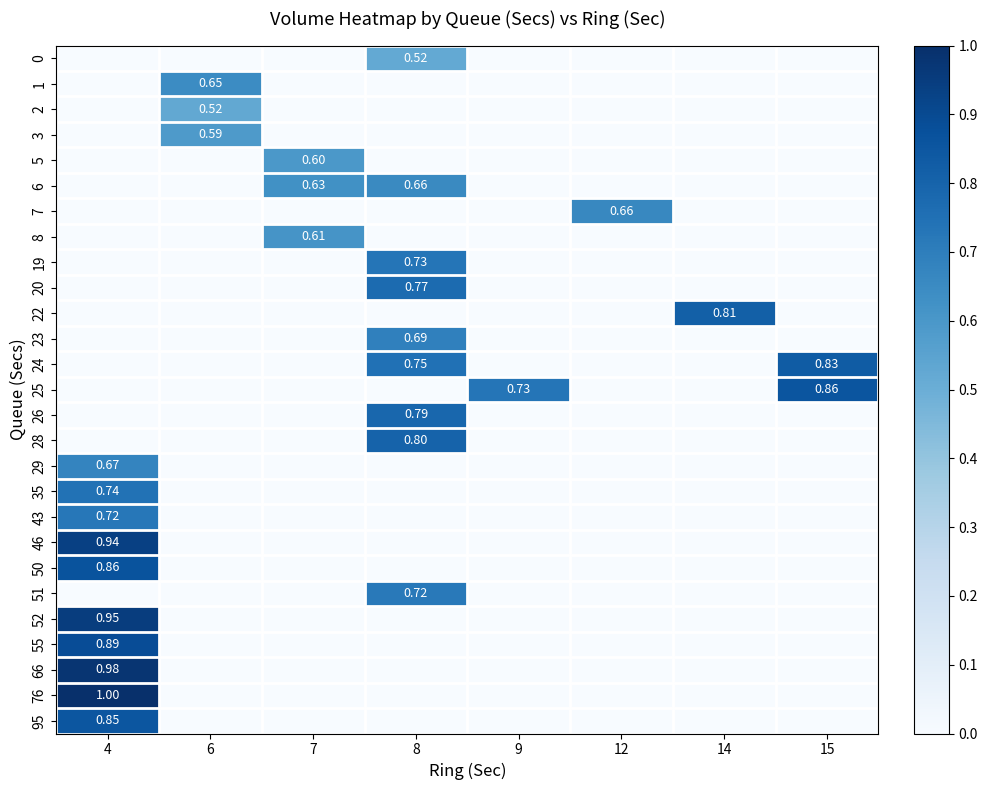

At how many categories does at least one series exceed 0?

8